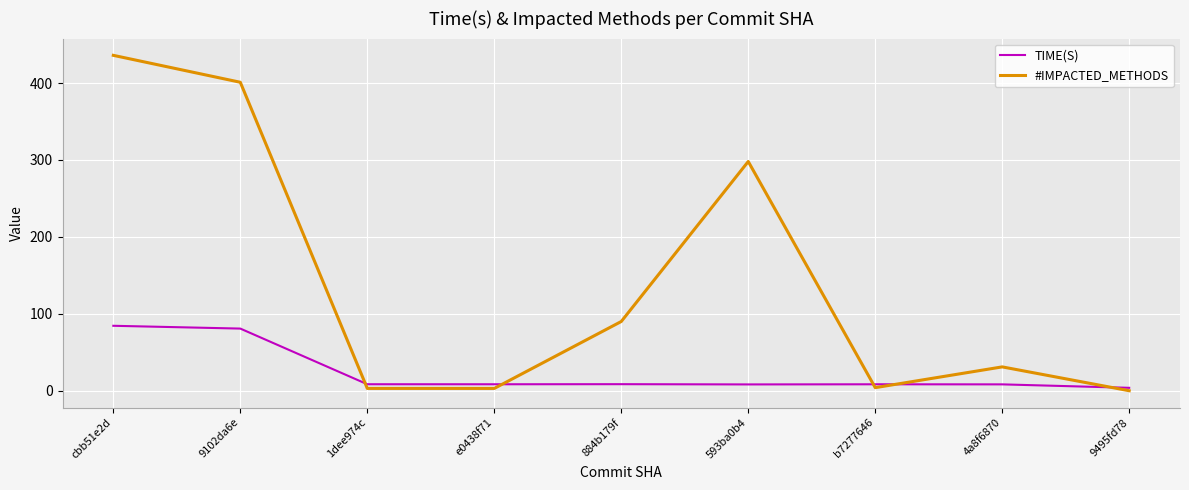

Which series changed the most between 884b179f and b7277646?

#IMPACTED_METHODS